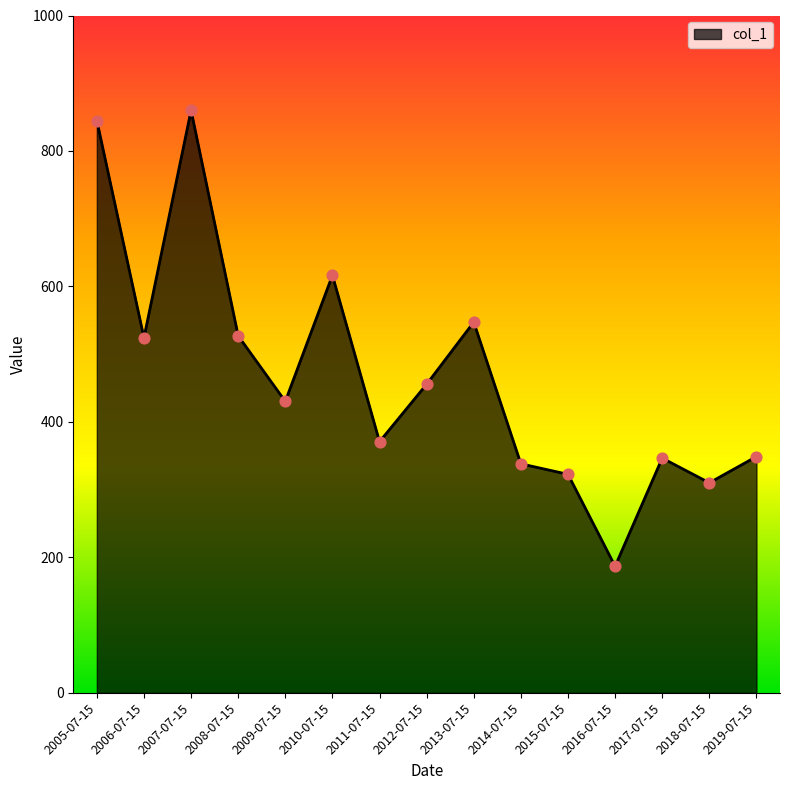

Between 2005-07-15 and 2011-07-15, which is larger?

2005-07-15